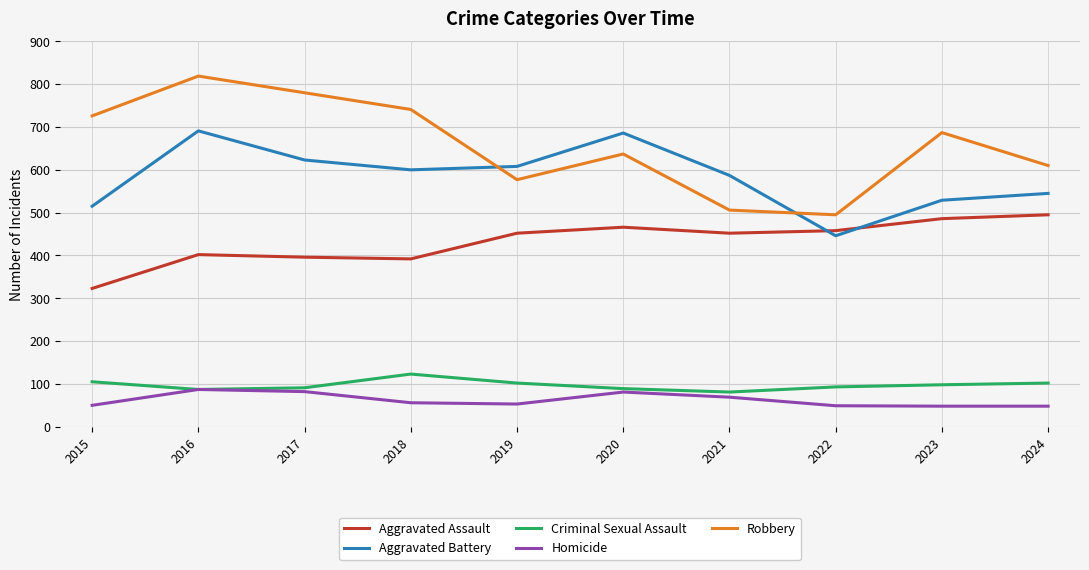

True or false: Criminal Sexual Assault and Robbery cross at least once.

False